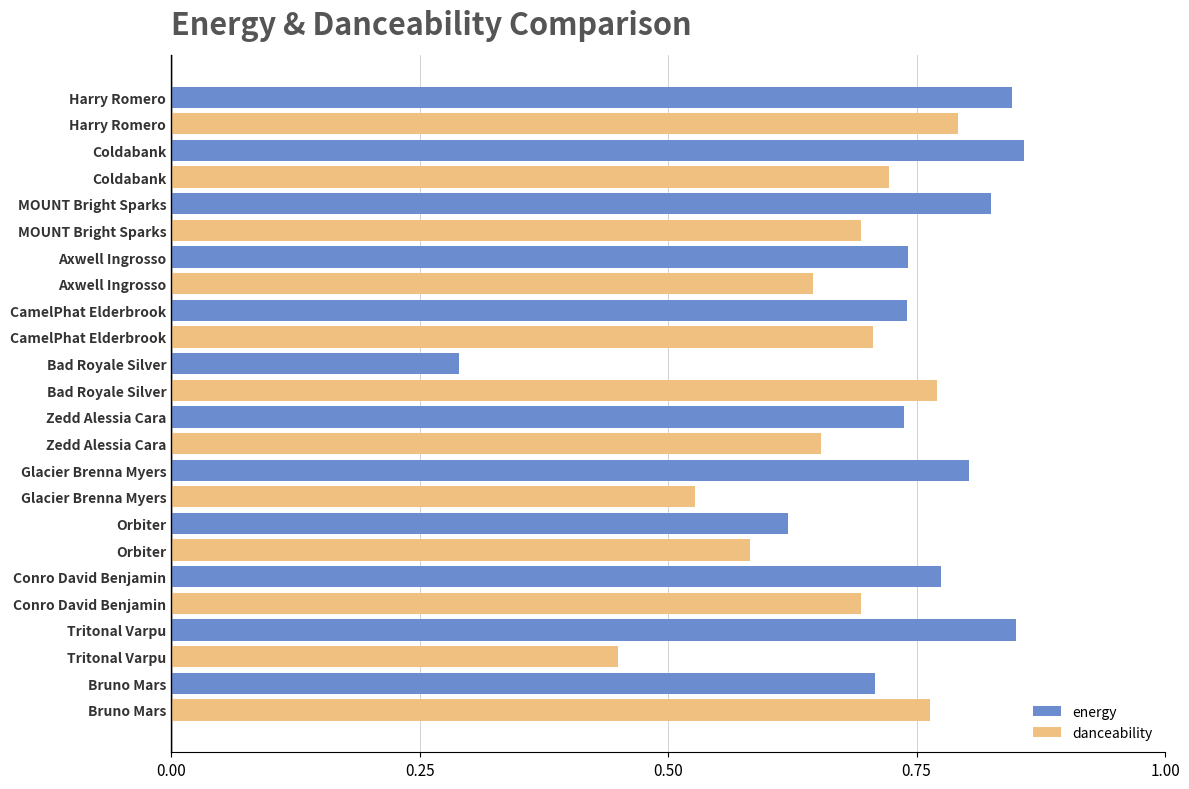

Rank the series by their average value, from lowest to highest.

danceability, energy